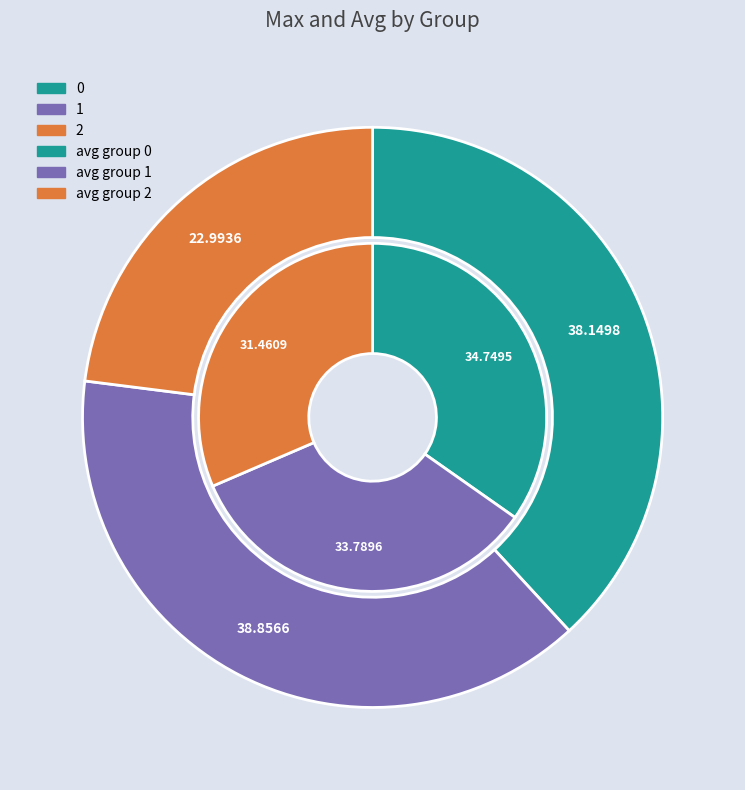

What percentage do 1 and 0 together represent?

77.0%